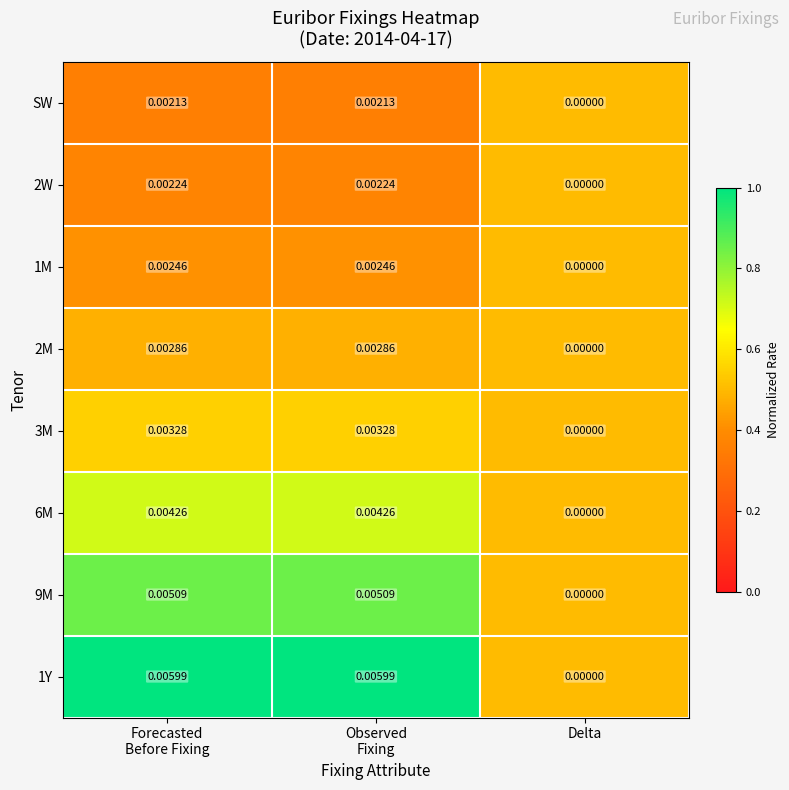

At which label does 3M reach its minimum?

Delta